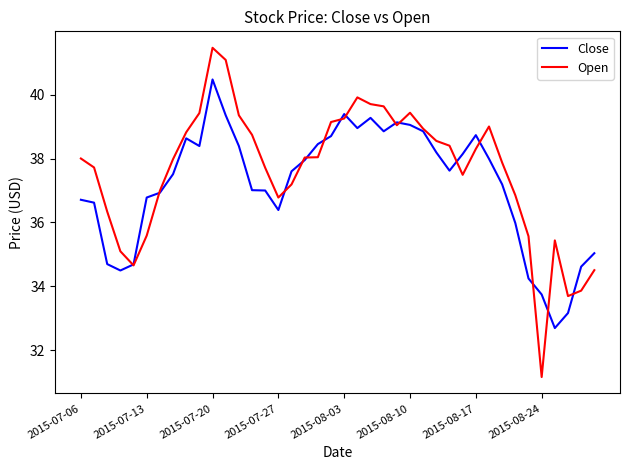

Does the chart display data point markers on the line(s)?

No